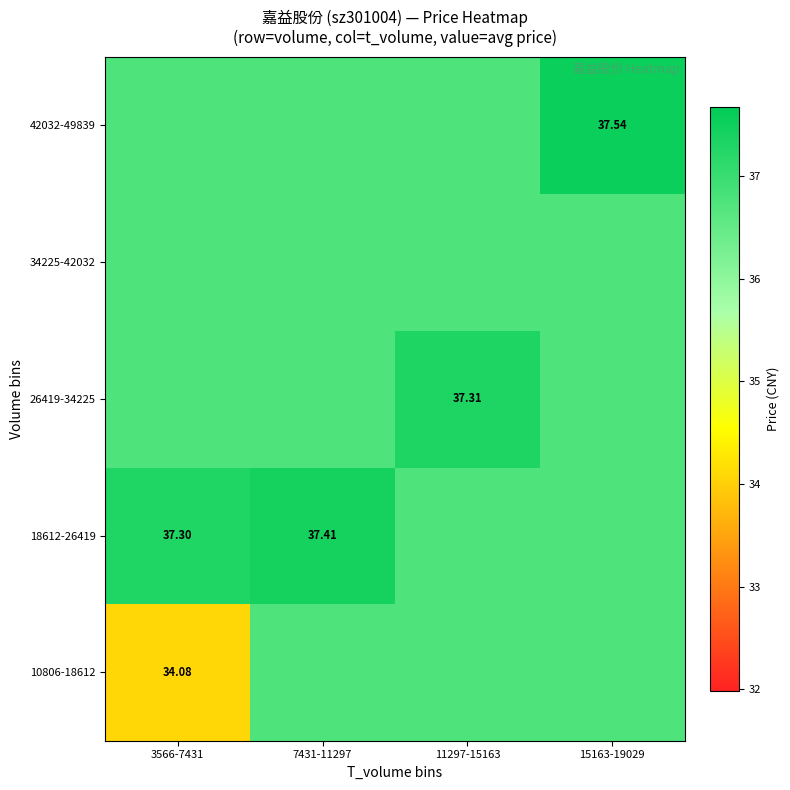

Count the number of categories in the chart.

4